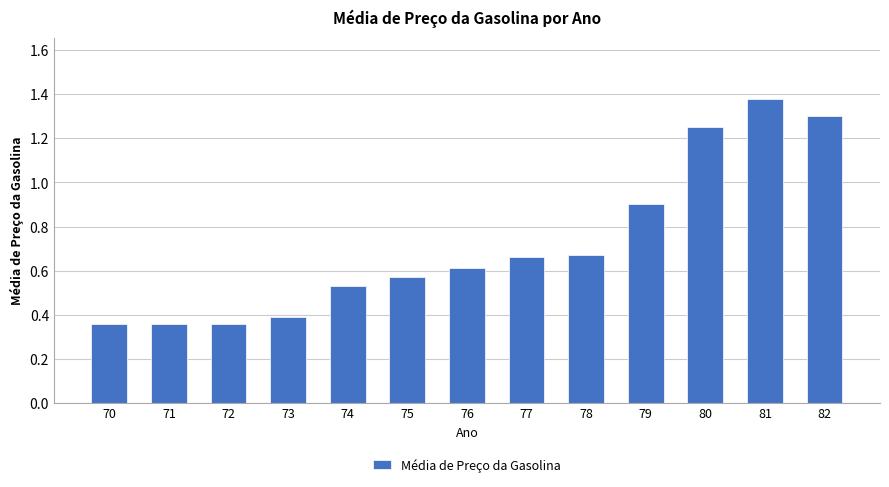

What is the difference between the maximum and minimum values?

1.0